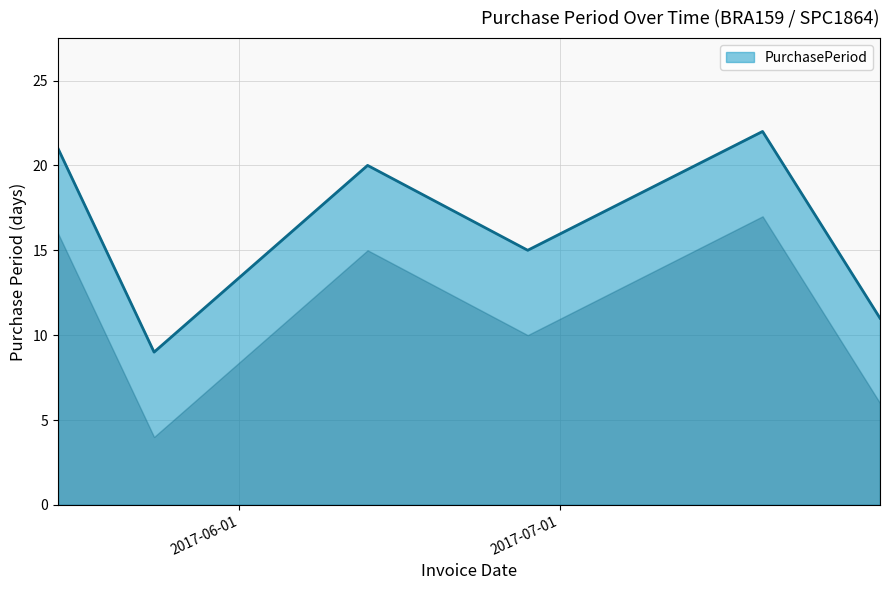

What is the greatest value displayed?

22